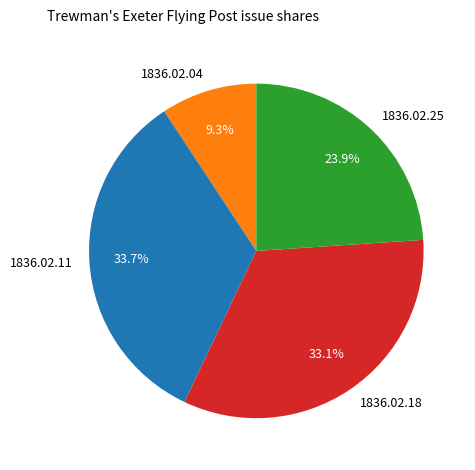

Does 1836.02.18 represent more than half of the total?

No